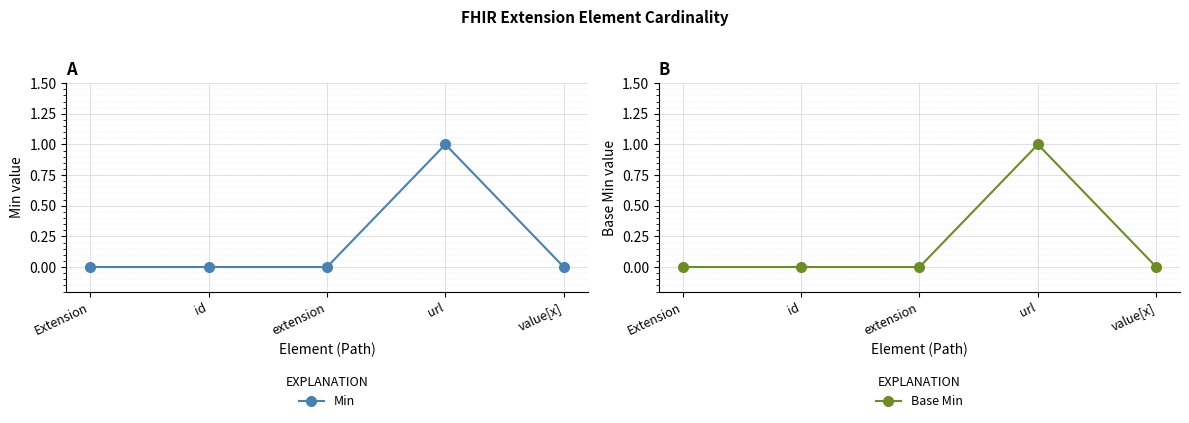

Between url and Extension, which is larger?

url